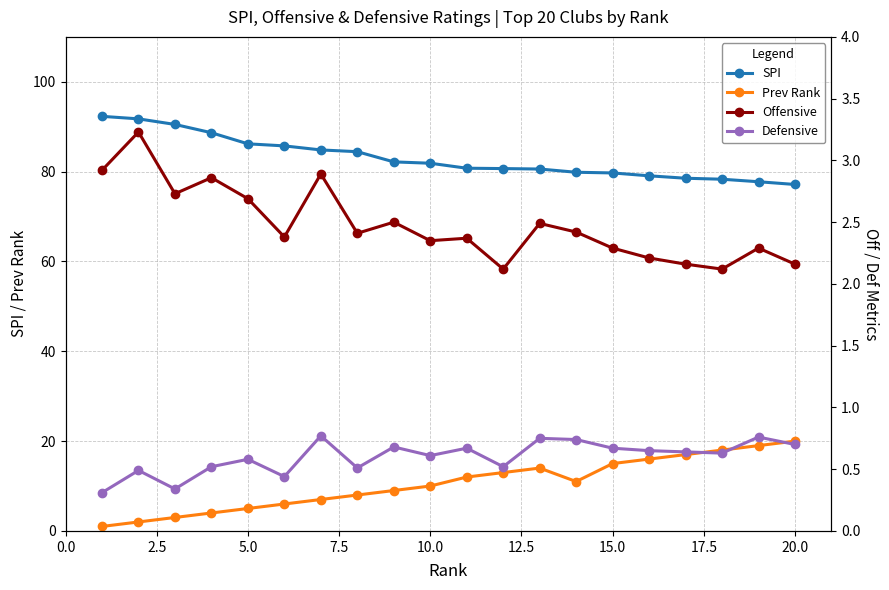

Which has a higher value, 5.0 or 14?

5.0